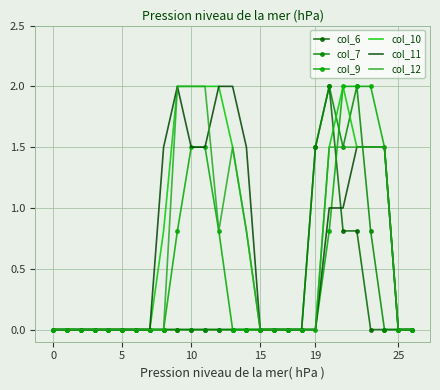

How many data points in col_10 are above 0?

12